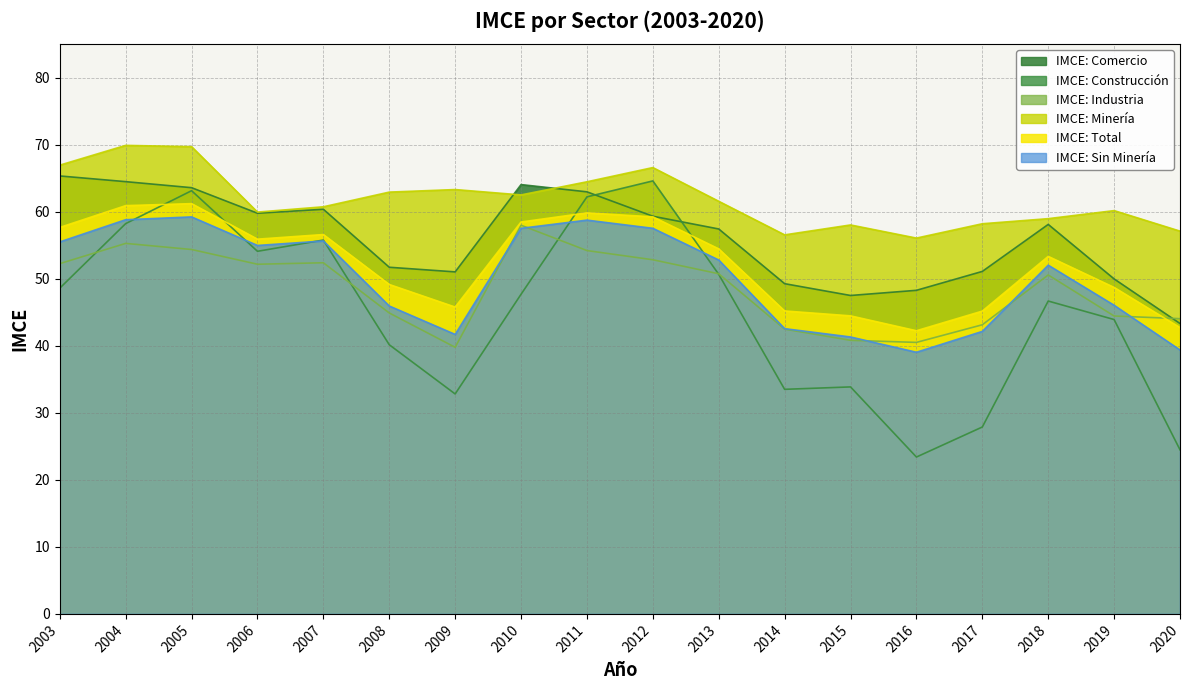

What is the maximum value for IMCE: Total?

61.2